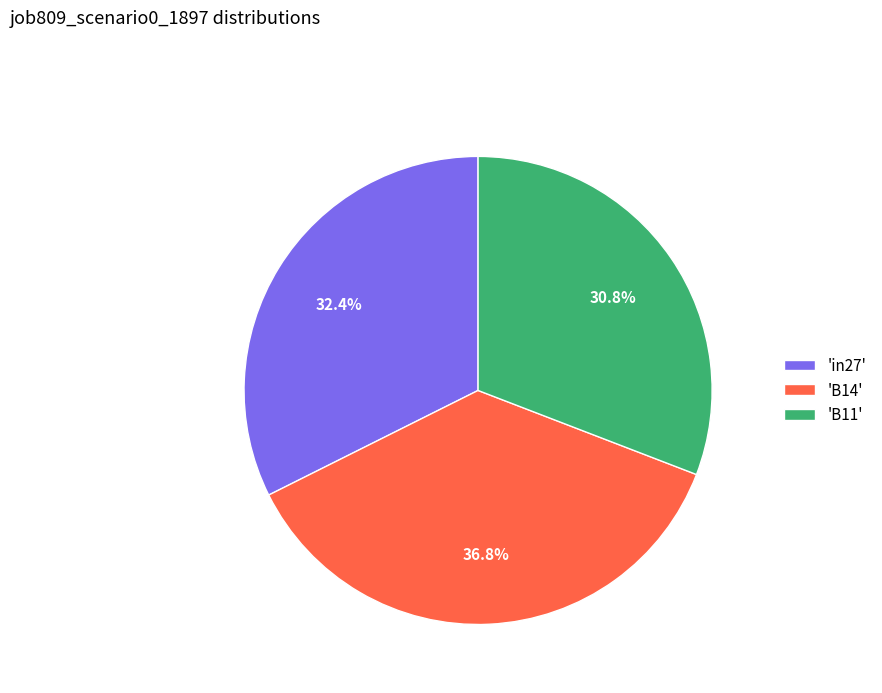

To the nearest percent, what is the difference between the largest and smallest slice percentages?

6%